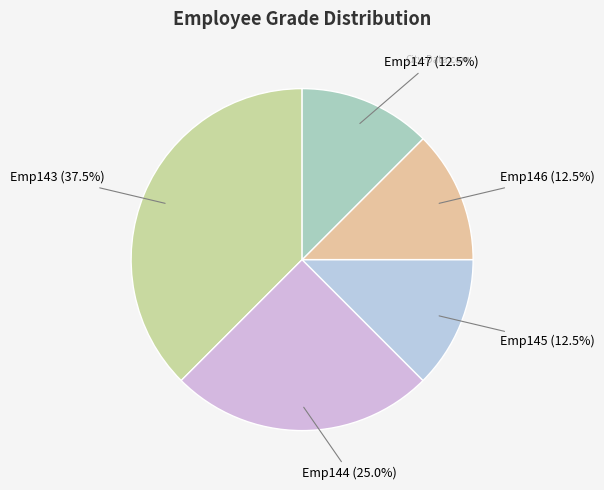

To the nearest percent, what is the average slice percentage?

20%